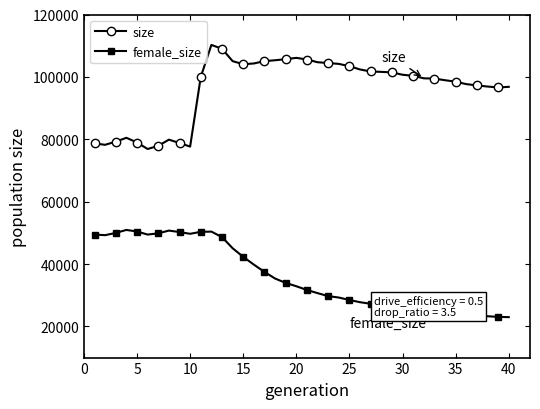

What is the value of the female_size point at the 30th from the left?

25850